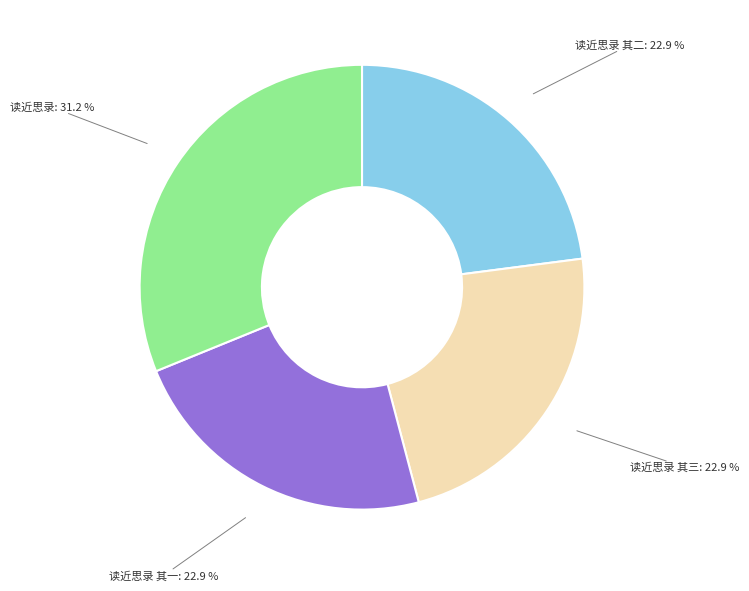

Is there a majority slice in this chart?

No